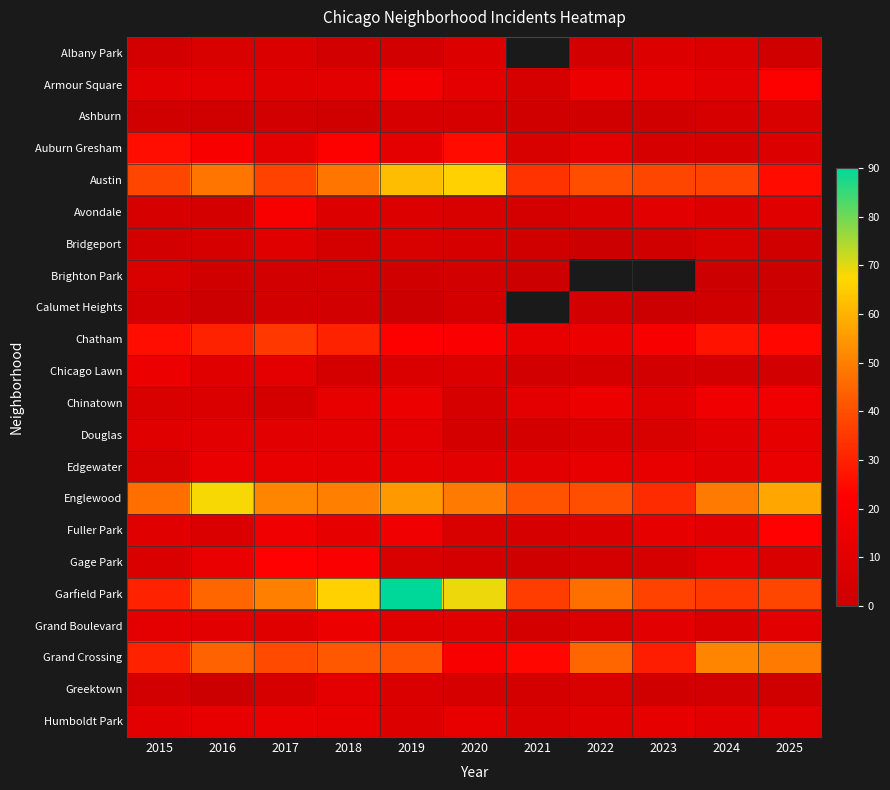

What is the highest value of the Fuller Park series?

23.0